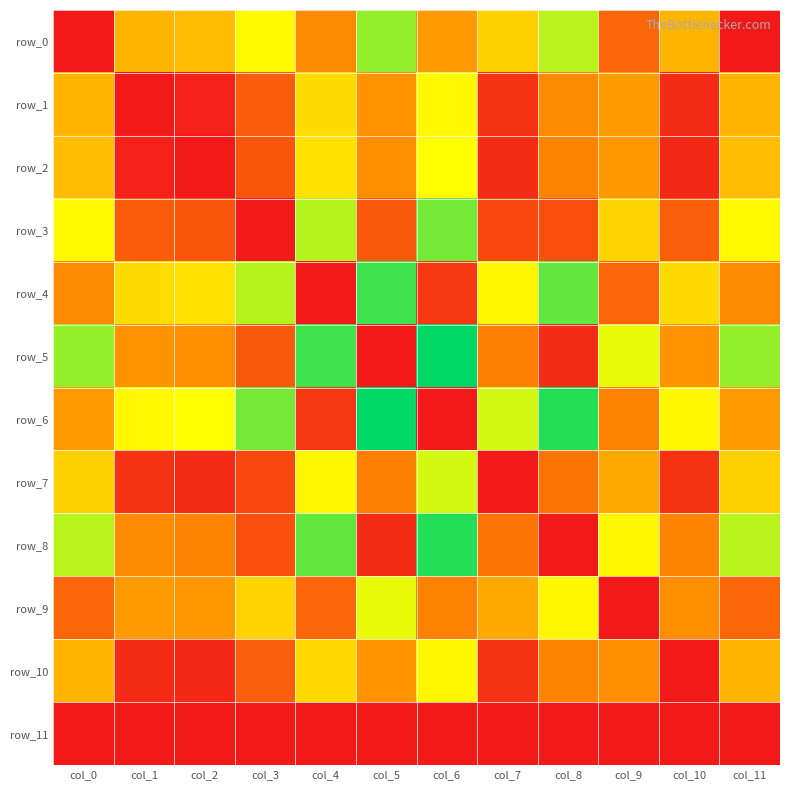

Which series has the largest range (max minus min)?

row_5